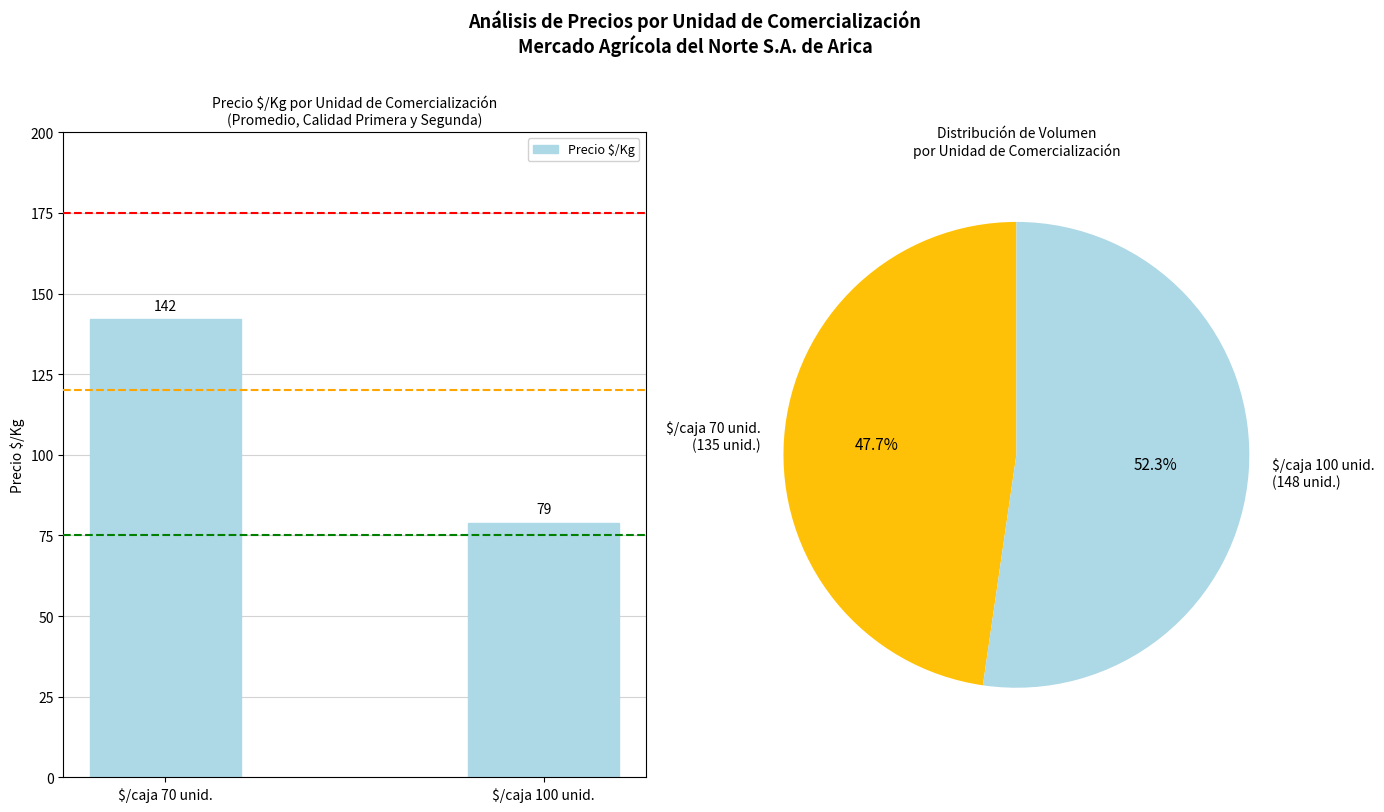

The value at $/caja 70 unid. is 142. True or false?

True